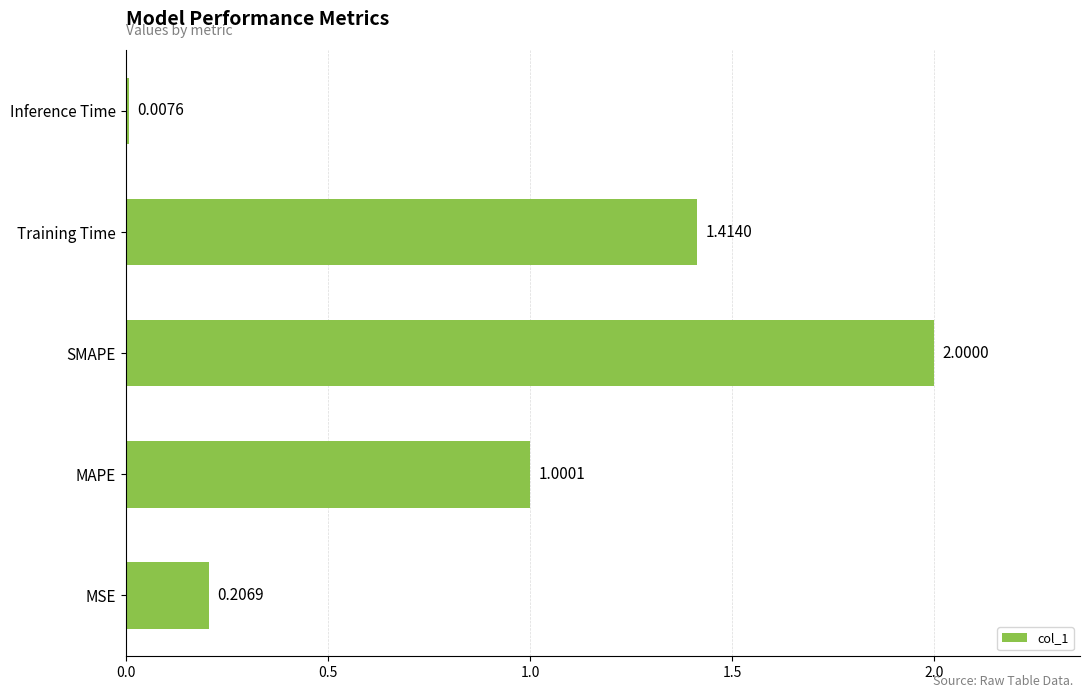

What is the sum of all values?

4.6